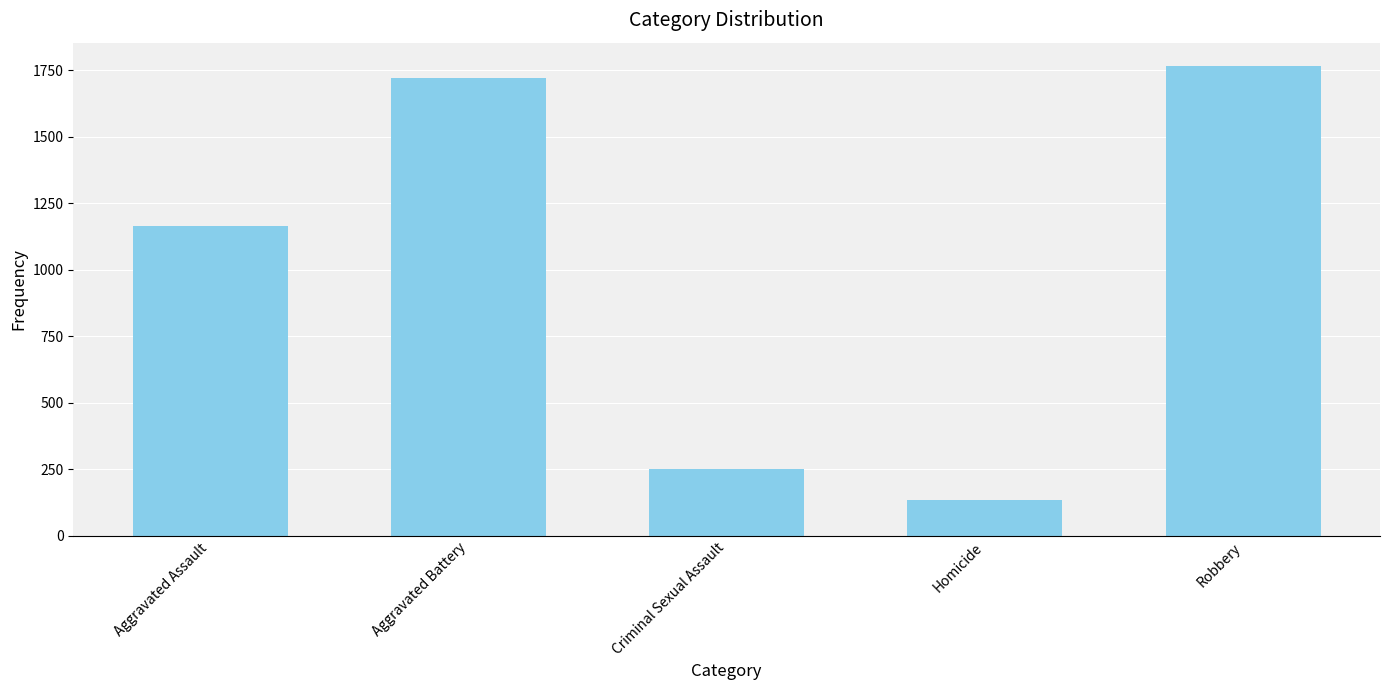

At which category does the chart reach its peak across all series?

Robbery